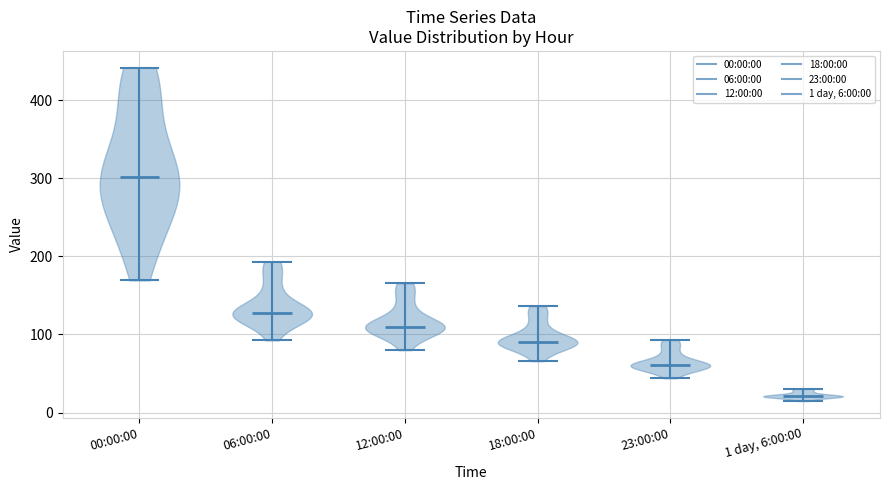

Reading left to right, read every violin against the y-axis: where its median line is, and the lowest and highest points it reaches. The values are not printed on the chart, so give them approximately, as read against the axis.

00:00:00: median line 300, lowest point 170, highest point 440
06:00:00: median line 130, lowest point 90, highest point 190
12:00:00: median line 110, lowest point 80, highest point 170
18:00:00: median line 90, lowest point 70, highest point 140
23:00:00: median line 60, lowest point 40, highest point 90
1 day, 6:00:00: median line 20, lowest point 10, highest point 30